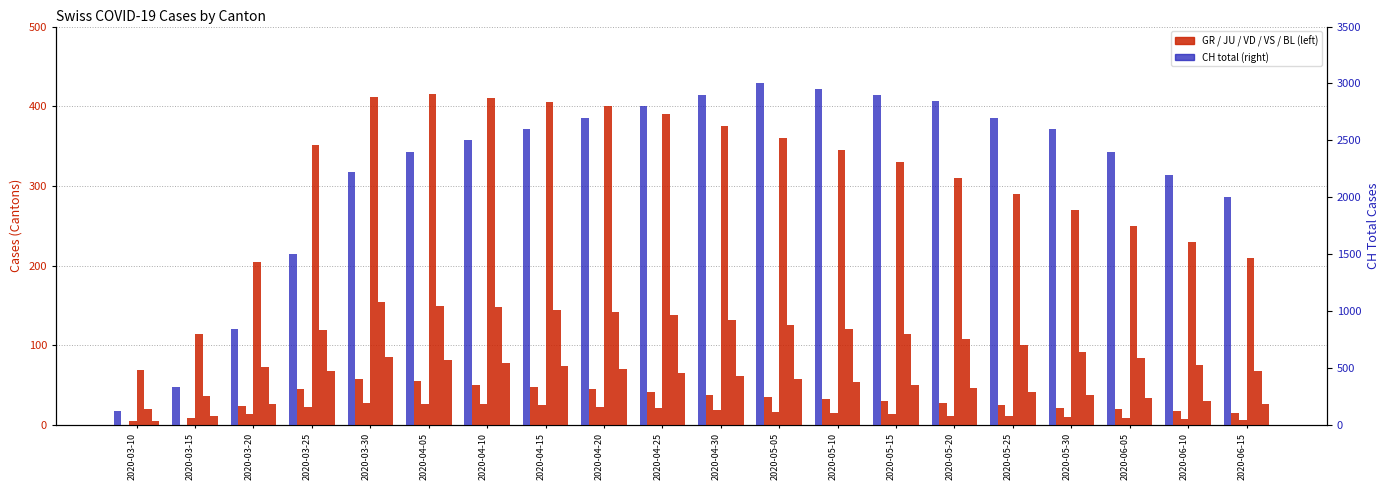

How many categories are shown in the chart?

20